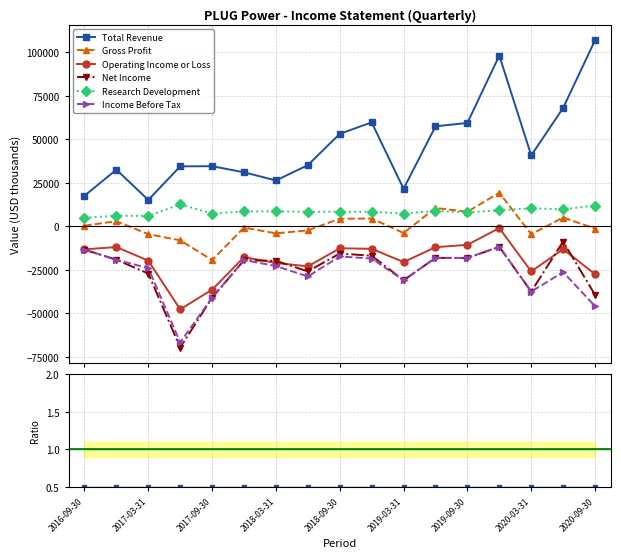

List the series in order of their peak value, lowest first.

Income Before Tax, Net Income, Operating Income or Loss, Research Development, Gross Profit, Total Revenue